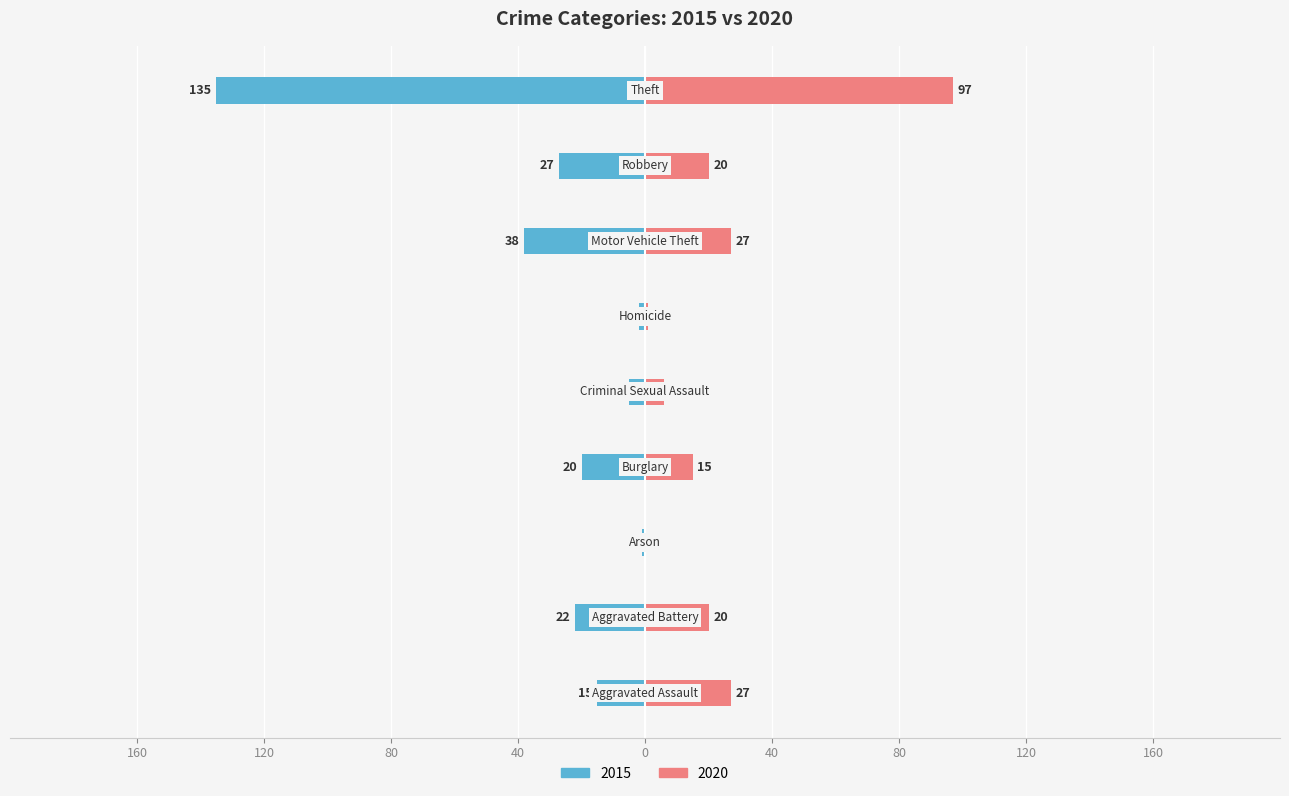

Are the bars horizontal?

Yes